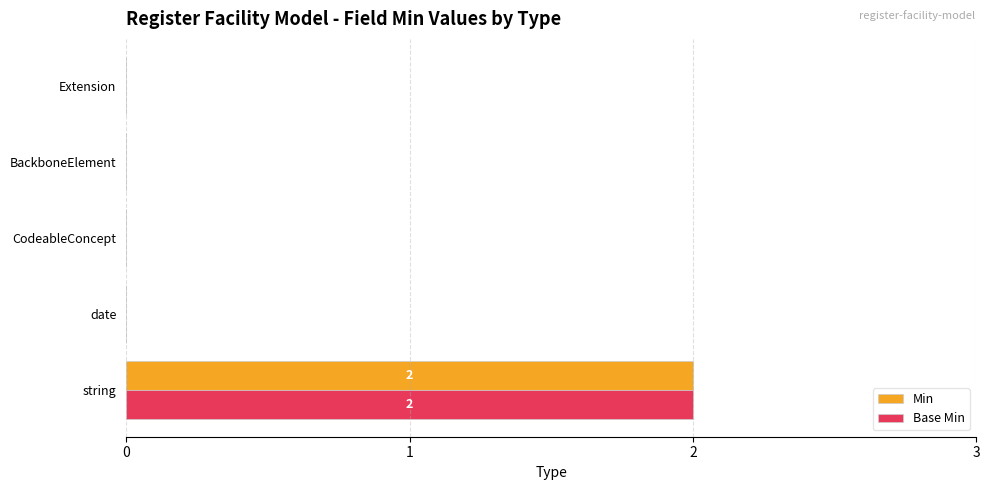

How many Min values are between 0 and 1?

4